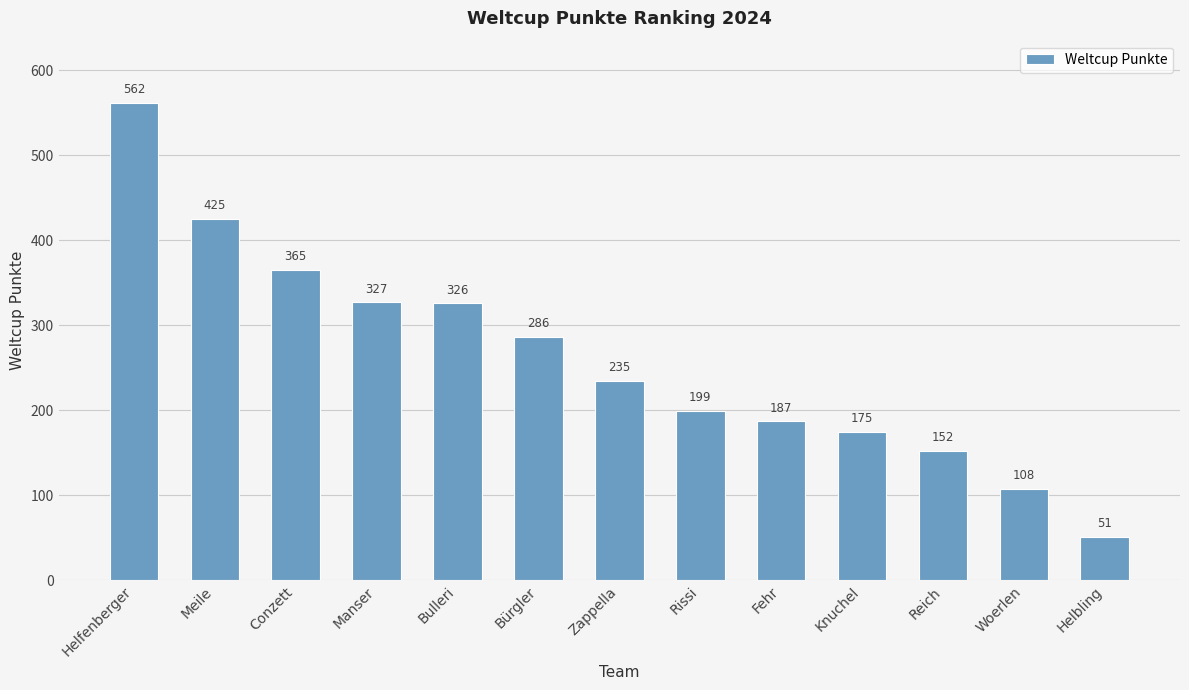

What position from the right is Rissi?

6